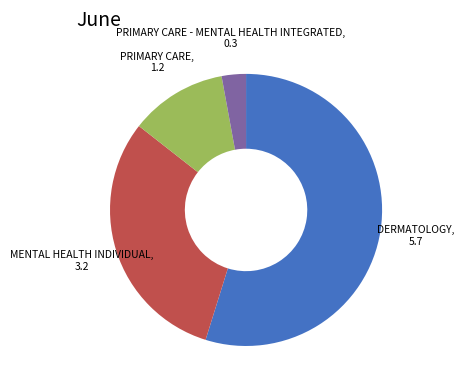

Does any single category account for the majority?

Yes